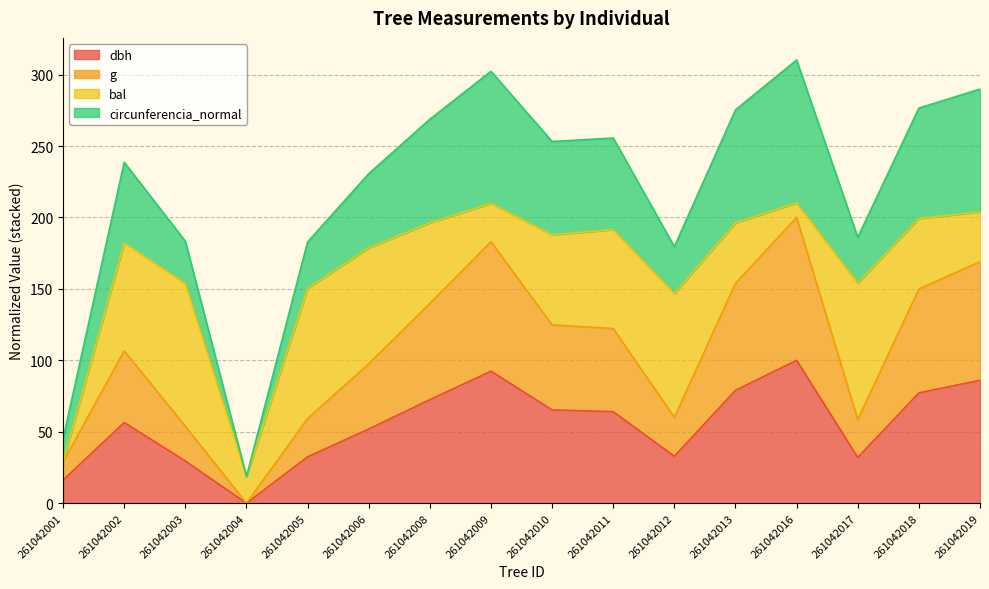

At which label does dbh reach its minimum?

261042004